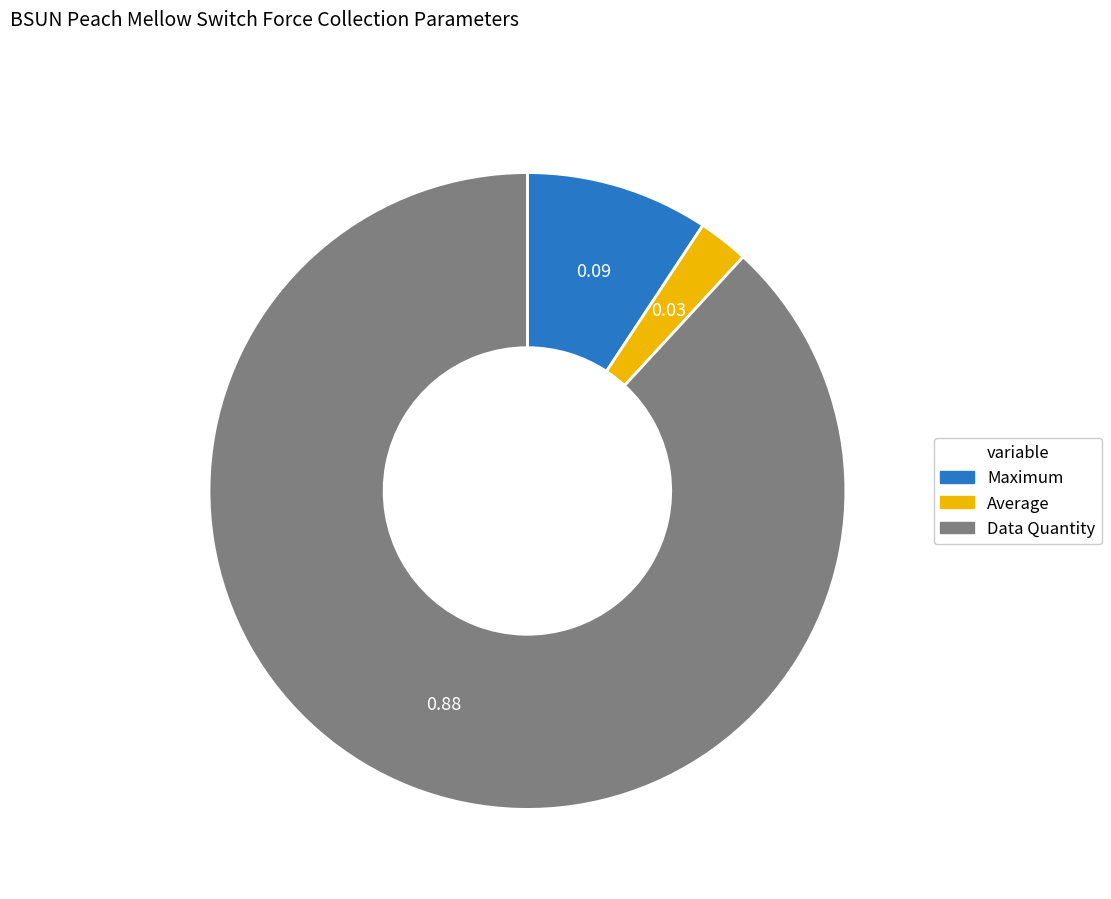

True or false: Data Quantity accounts for 97% of the total.

False